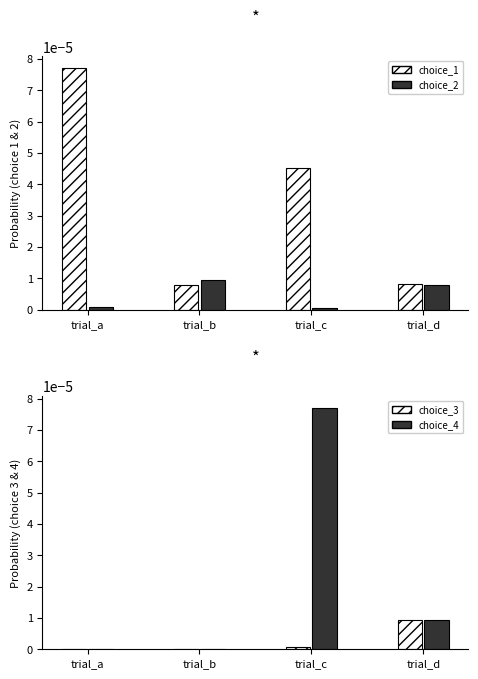

Which category has the lowest value across all series?

trial_a